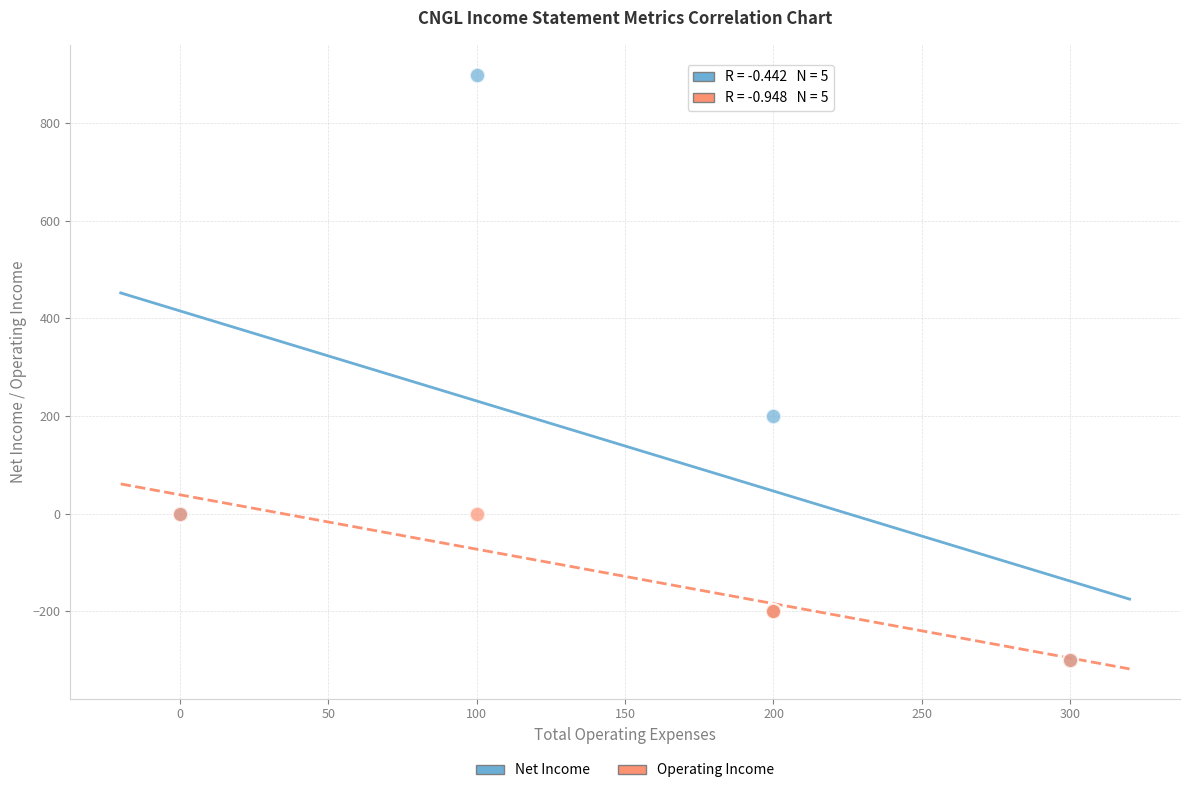

Across all series, what Y value is closest to 300?

200